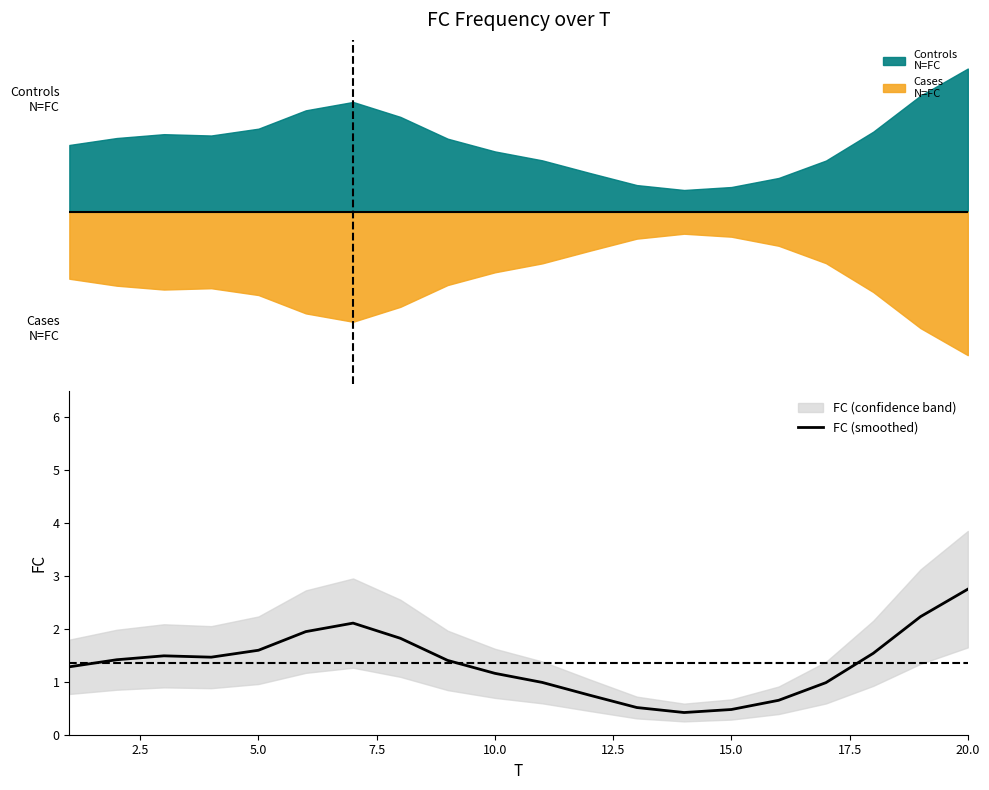

At which label does FC (smoothed) reach its peak?

20.0